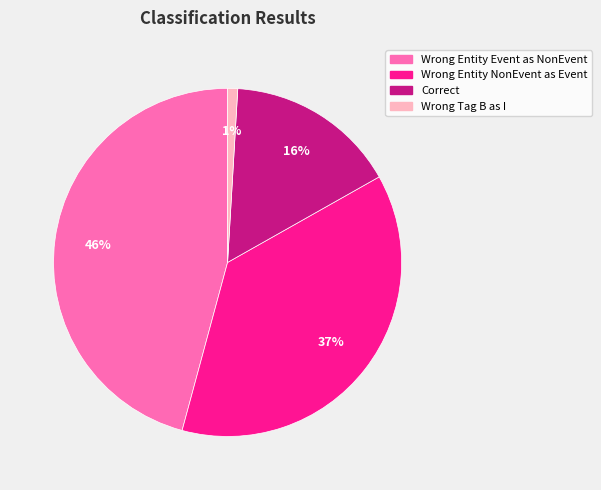

Is there any slice that represents more than half of the pie?

No